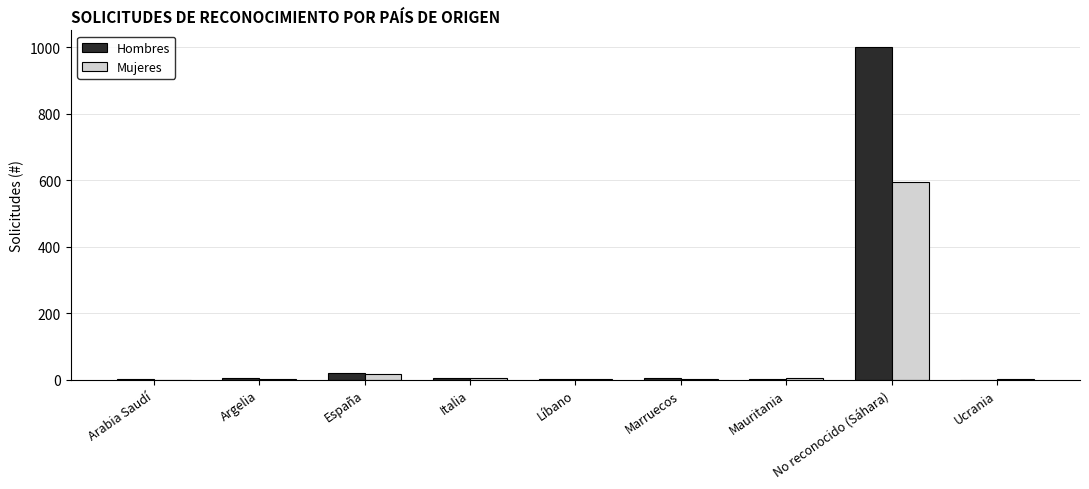

Is the value of Hombres at No reconocido (Sáhara) greater than the value of Mujeres at Mauritania?

Yes